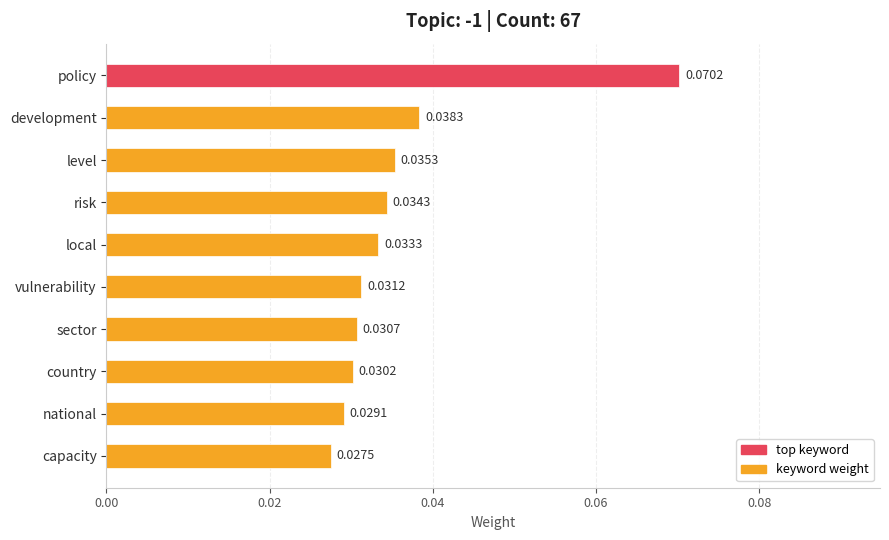

Which has a higher value, local or capacity?

local